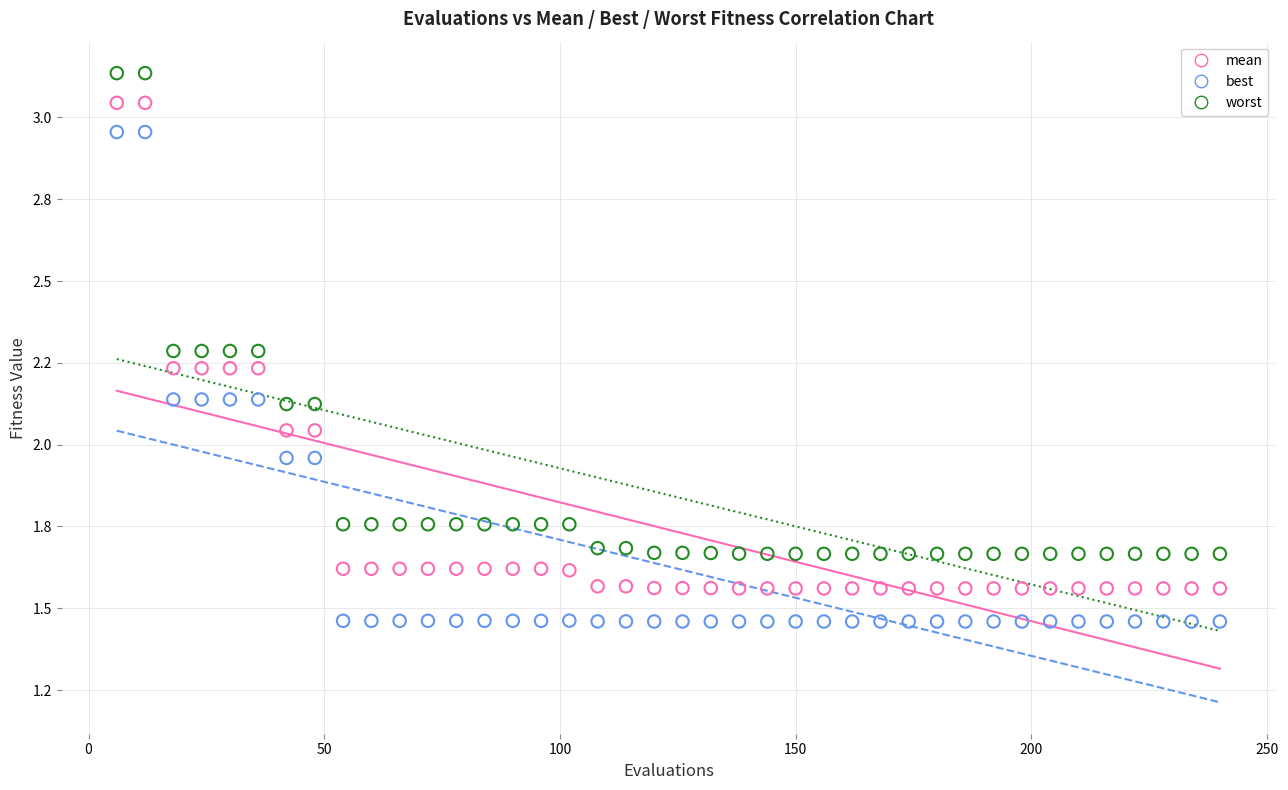

What are all the series names shown in the legend?

mean, best, worst